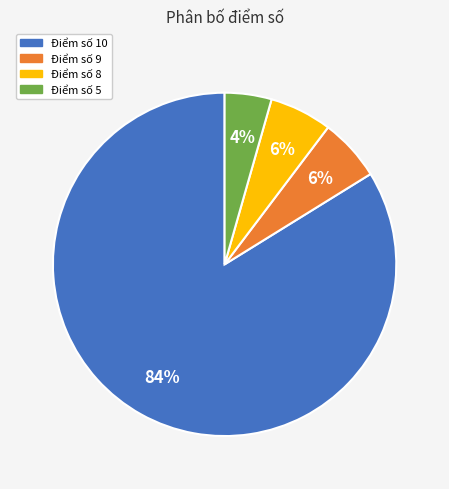

To the nearest percent, what is the average slice percentage?

25%